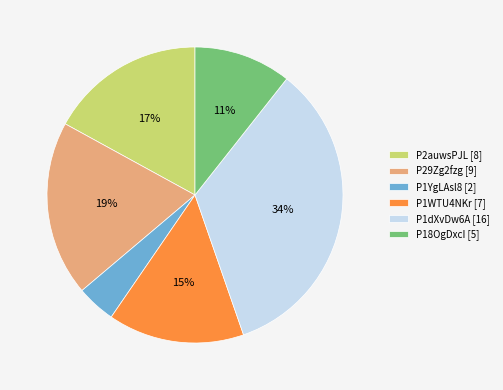

The P29Zg2fzg slice represents 14% of the pie. True or false?

False